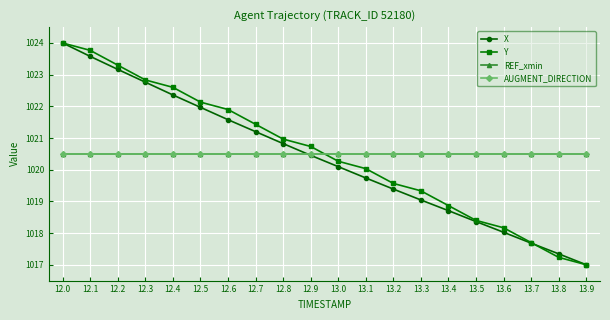

Does the chart have visible grid lines?

Yes